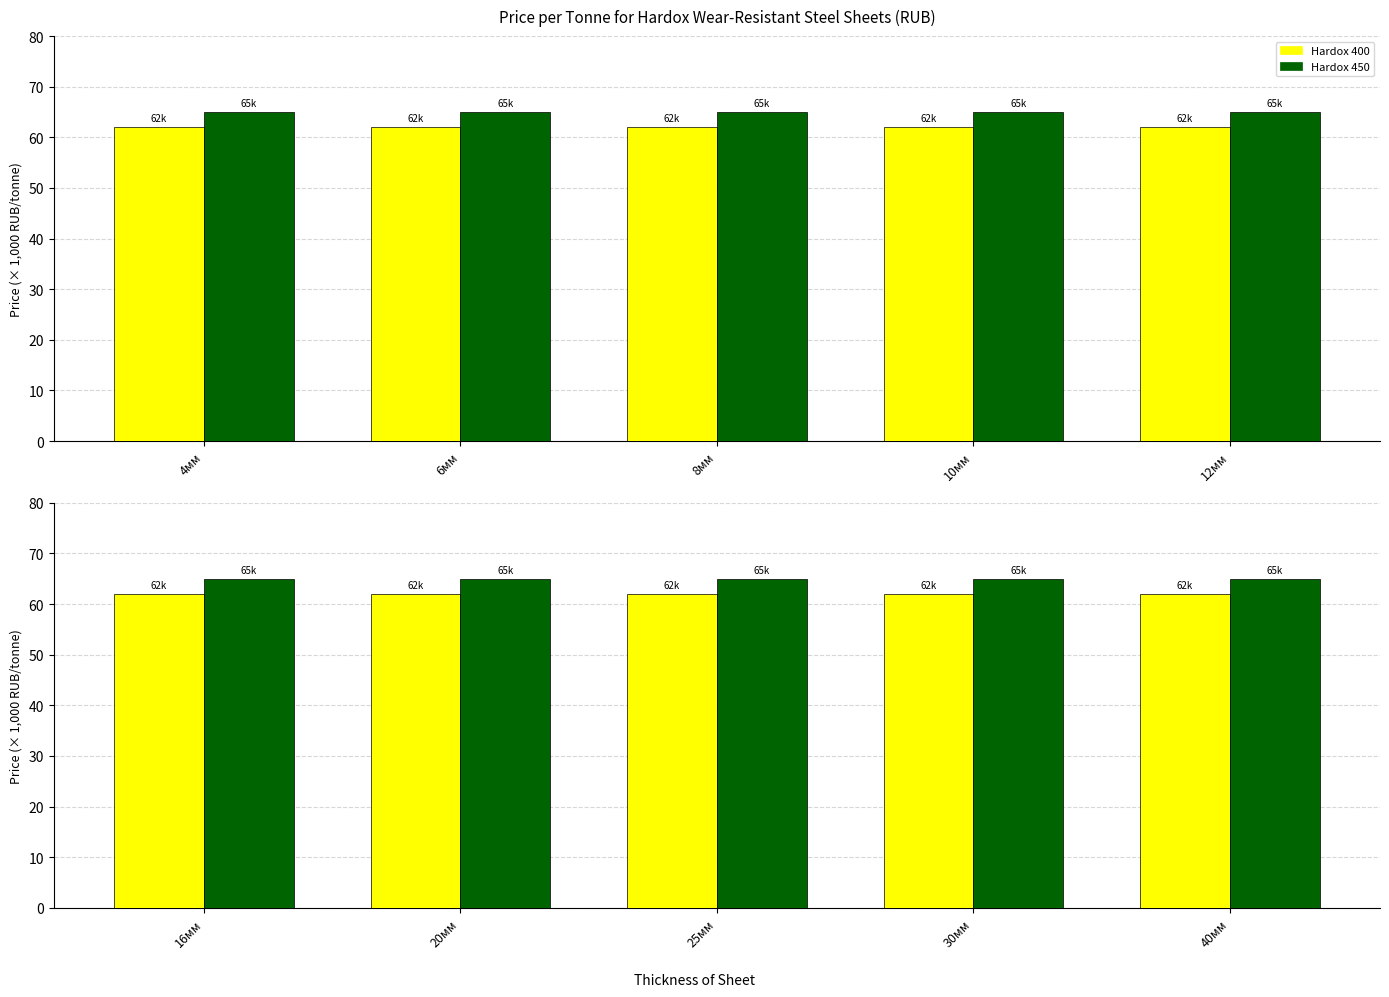

The Hardox 400 series shows 62 at 25мм. True or false?

True